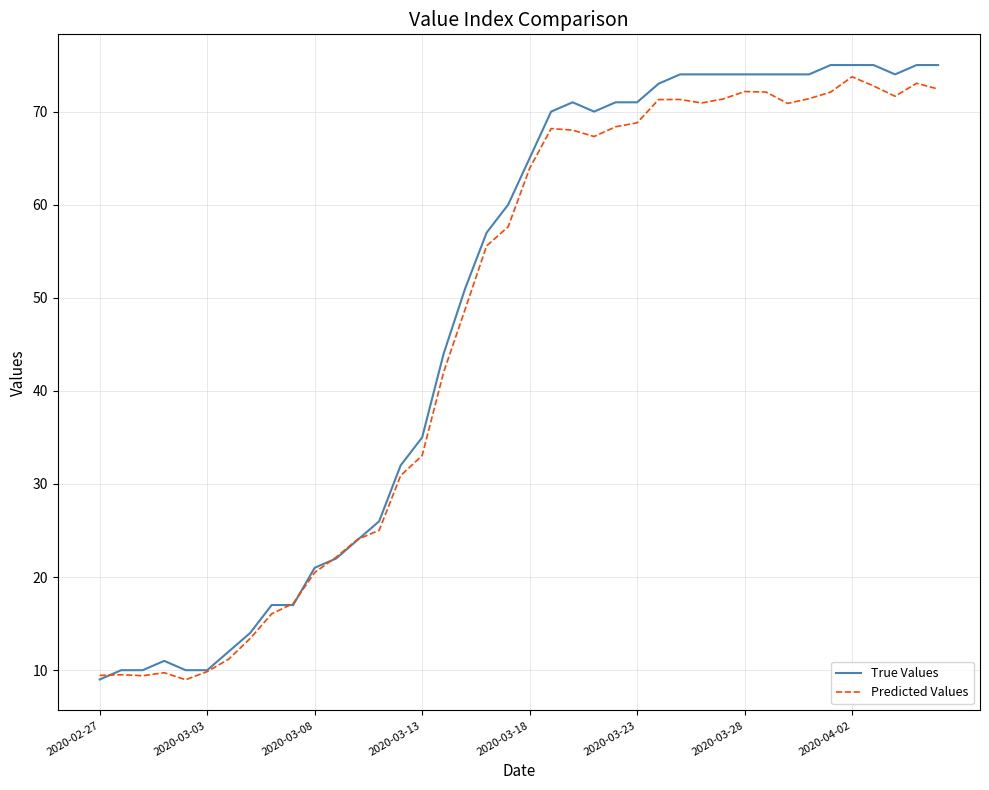

At which label does True Values reach its minimum?

2020-02-27